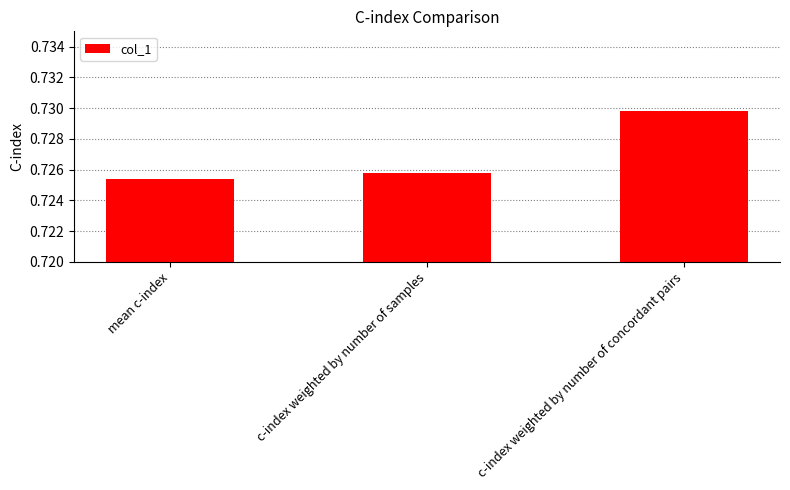

List the labels in order of value, largest first.

c-index weighted by number of concordant pairs, c-index weighted by number of samples, mean c-index